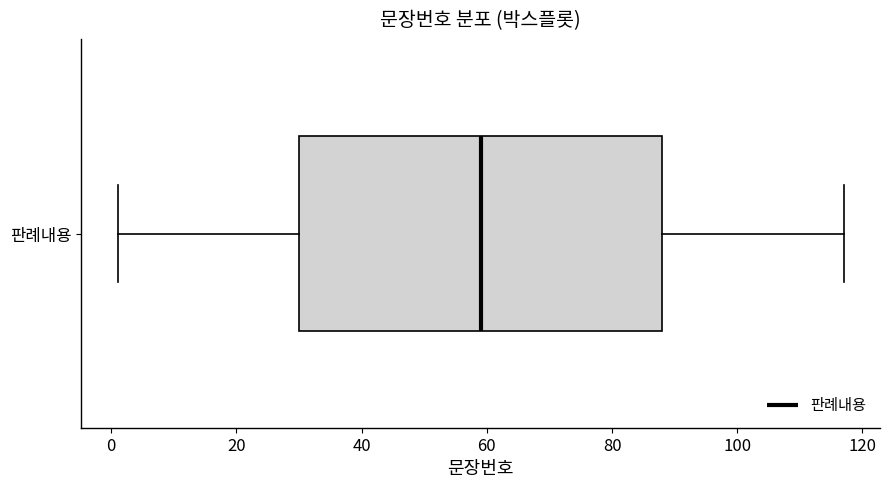

Read this box plot against the x-axis: the position of the median line, the range covered by the box, and the ends of both whiskers. The values are not printed on the chart, so give them approximately, as read against the axis.

median 60, box 30 to 88, whiskers 2 to 118